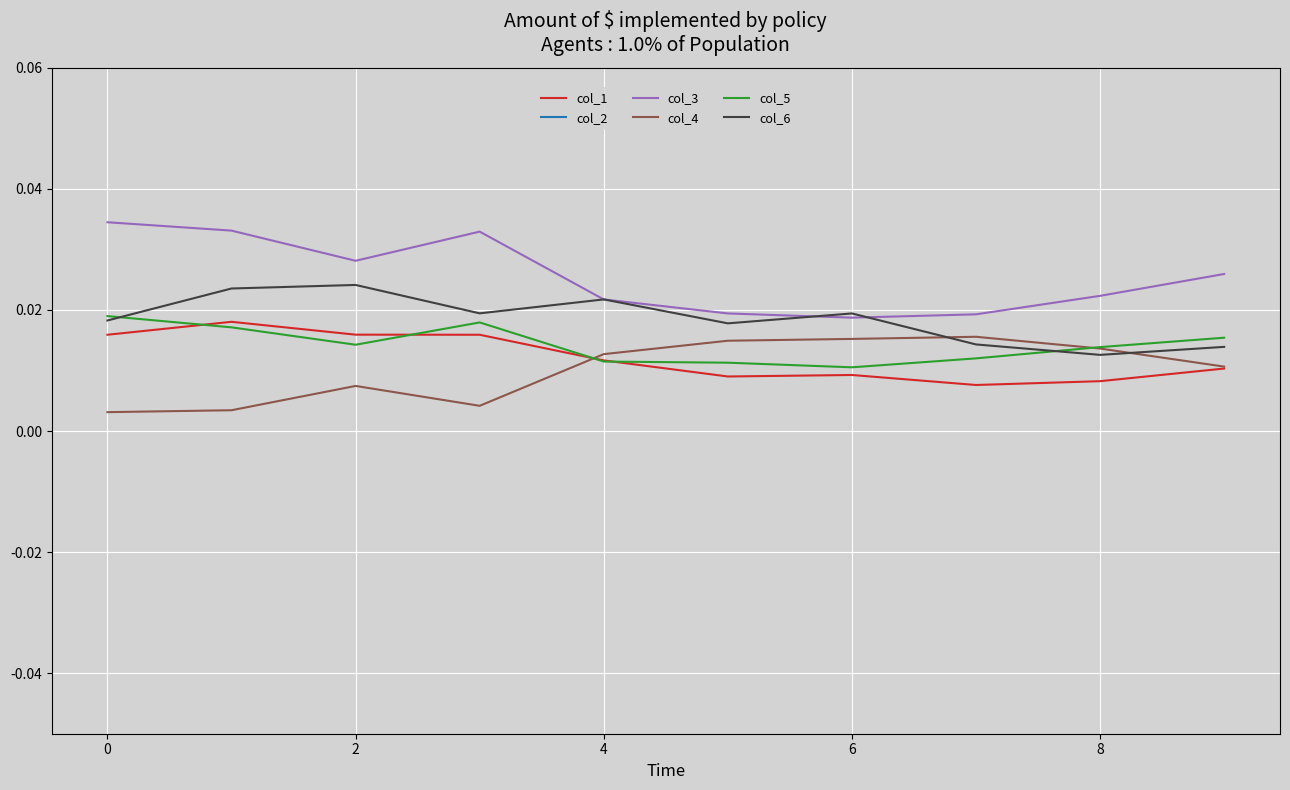

Is the value of col_5 at 4 greater than the value of col_3 at 4?

No